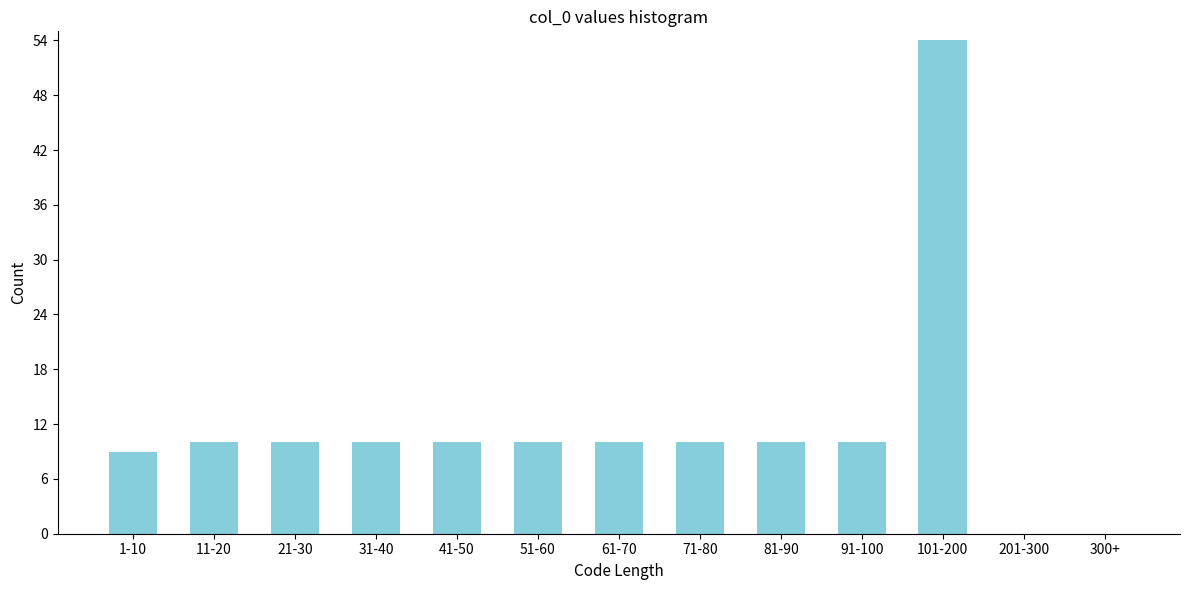

Reading left to right, extract all data points from this chart.

1-10=9	11-20=10	21-30=10	31-40=10	41-50=10	51-60=10	61-70=10	71-80=10	81-90=10	91-100=10	101-200=54	201-300=0	300+=0